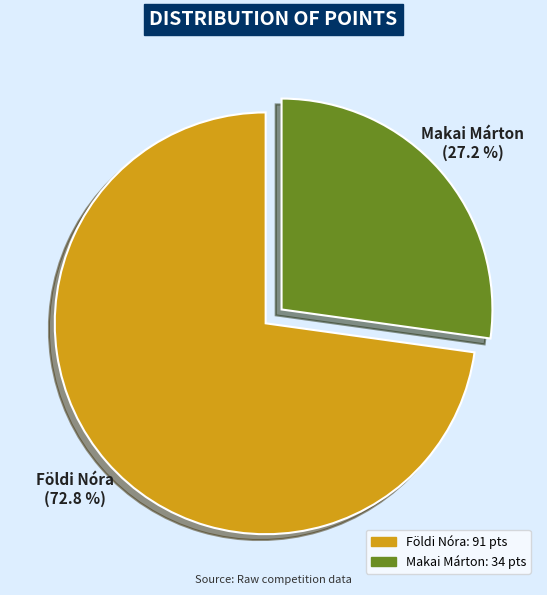

To the nearest percent, what is the difference between the Makai Márton and Földi Nóra slice percentages?

46%